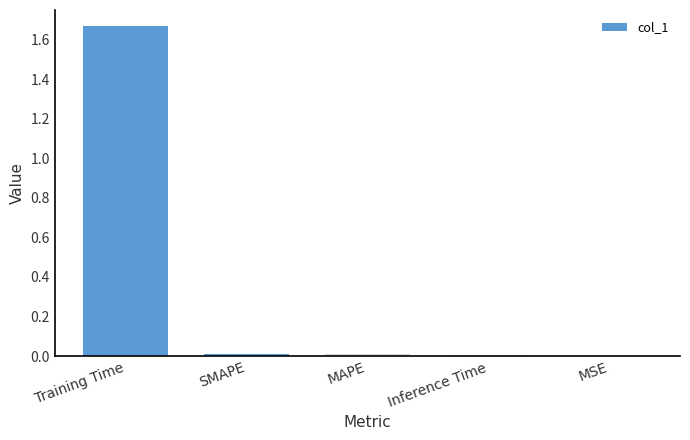

Is it true that the value at Inference Time is 0.0?

True